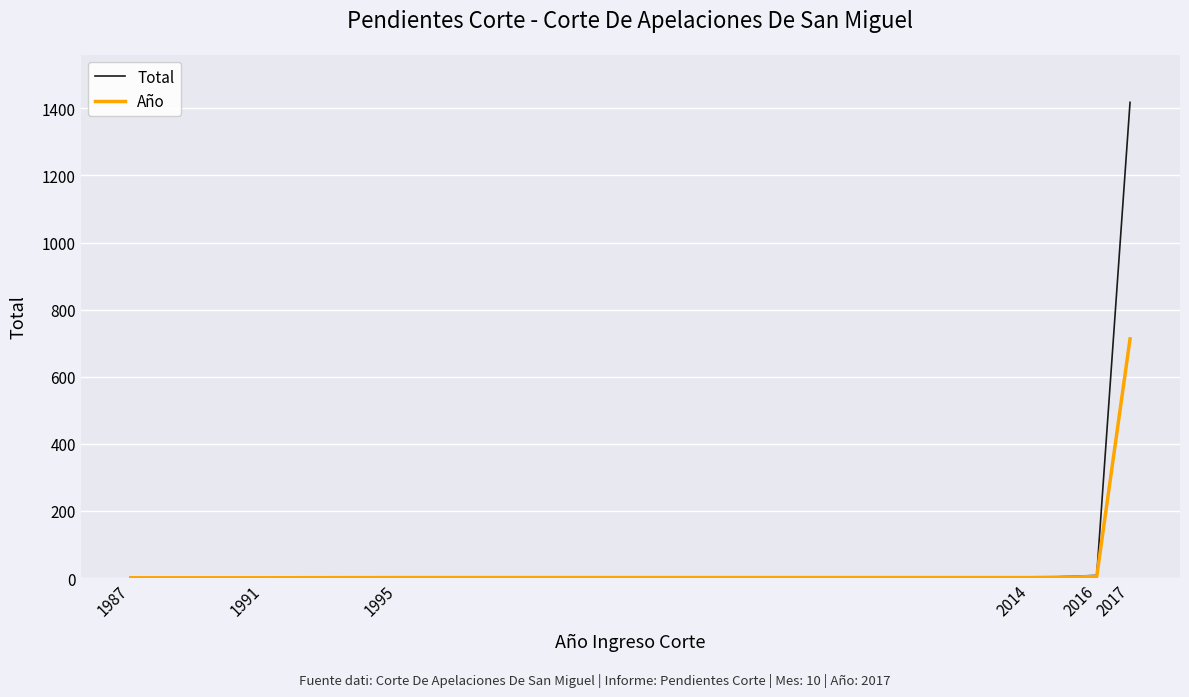

What is the maximum value shown in the chart?

1418.0